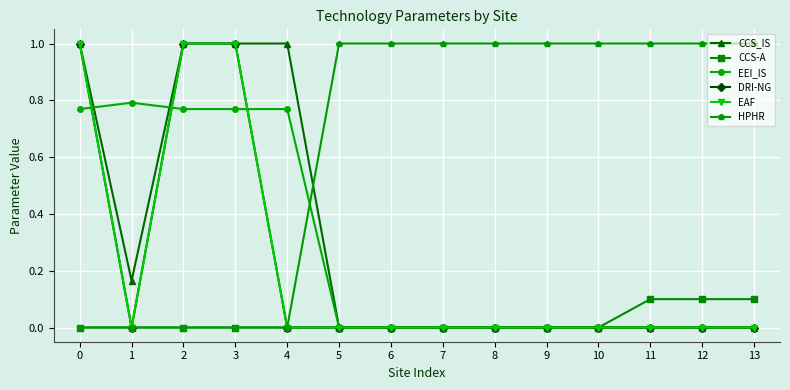

Where is CCS_IS nearest to the value 0?

5